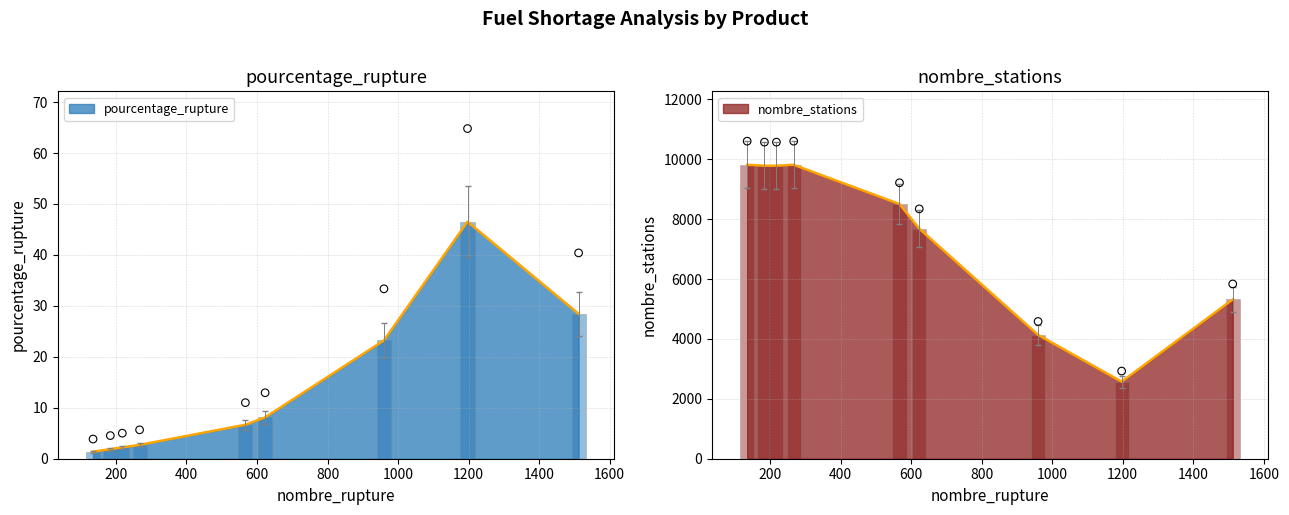

Which series has the largest Y range (max minus min)?

nombre_stations